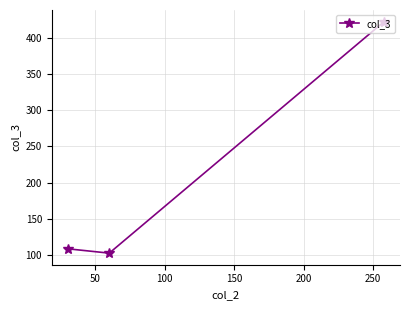

What is the value of the 2nd point from the left?

103